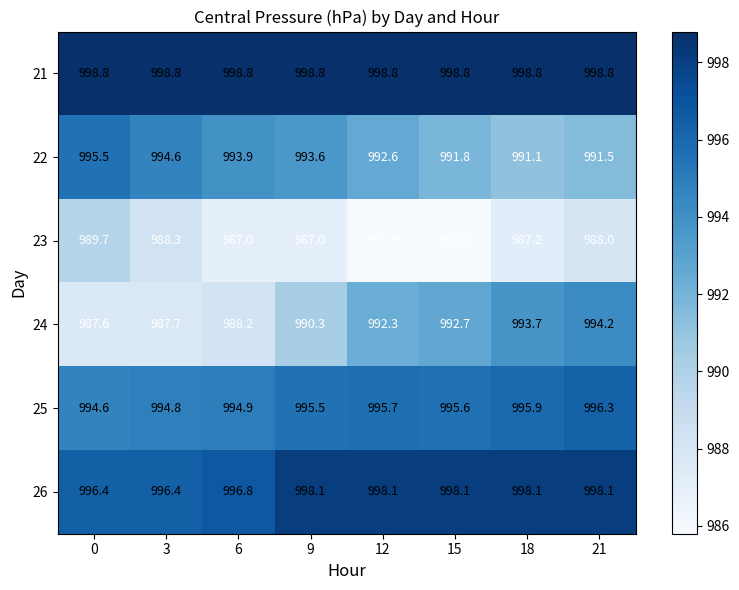

What value does the 26 series have at 12?

998.1